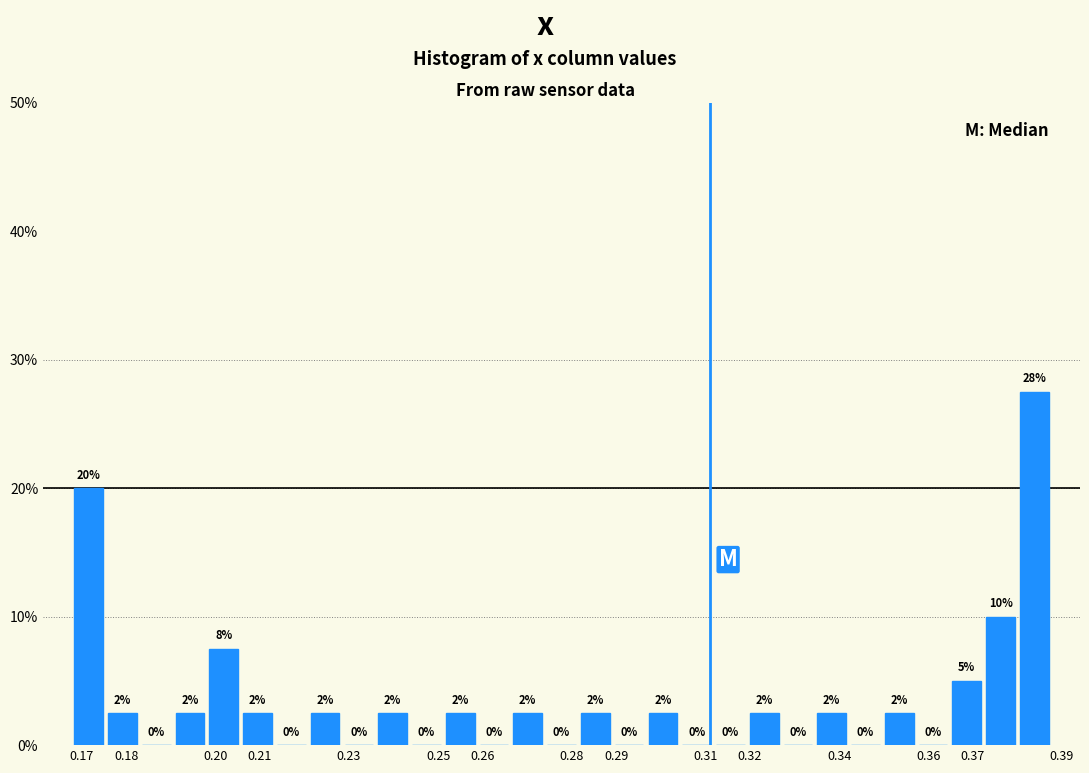

Over which range of the x-axis is the bar tallest?

0.380 to 0.388